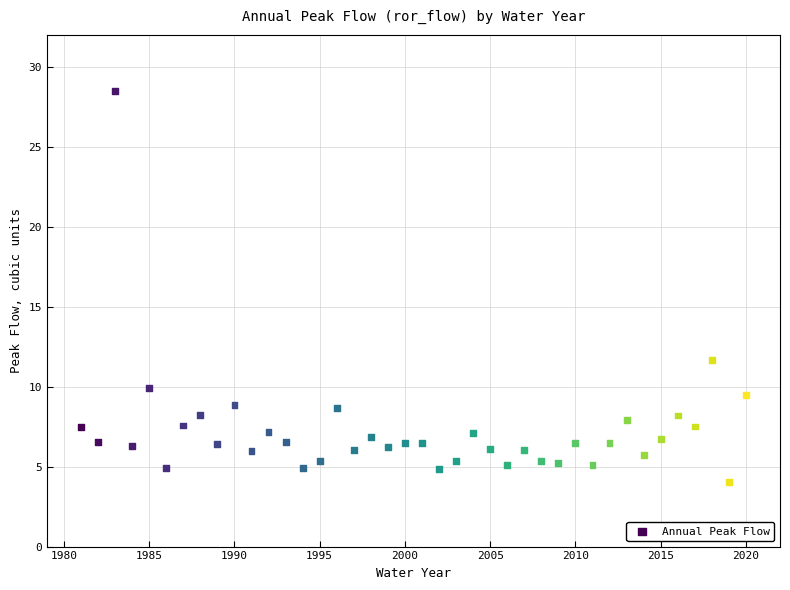

What is the range of Y values (max minus min)?

24.4